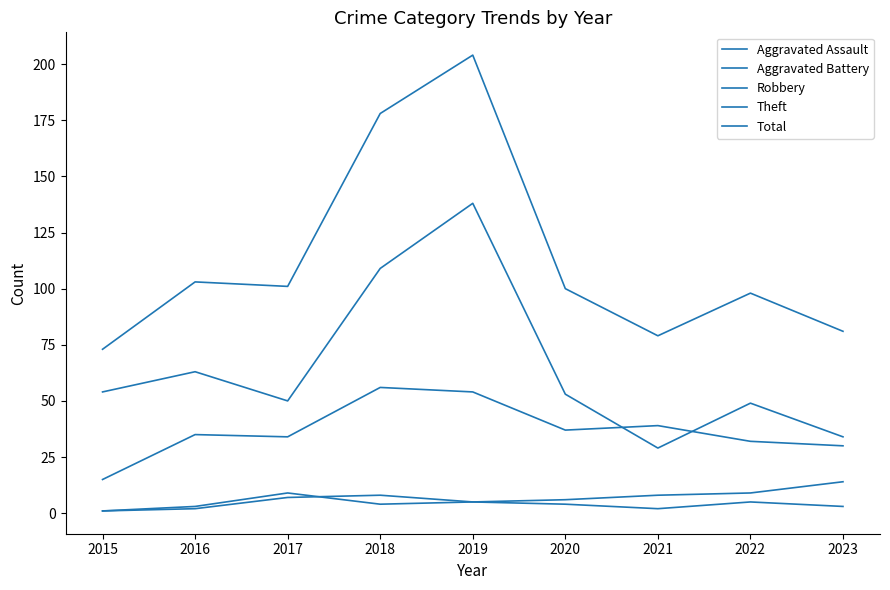

What is the difference between the Aggravated Battery values at 2021 and 2017?

1